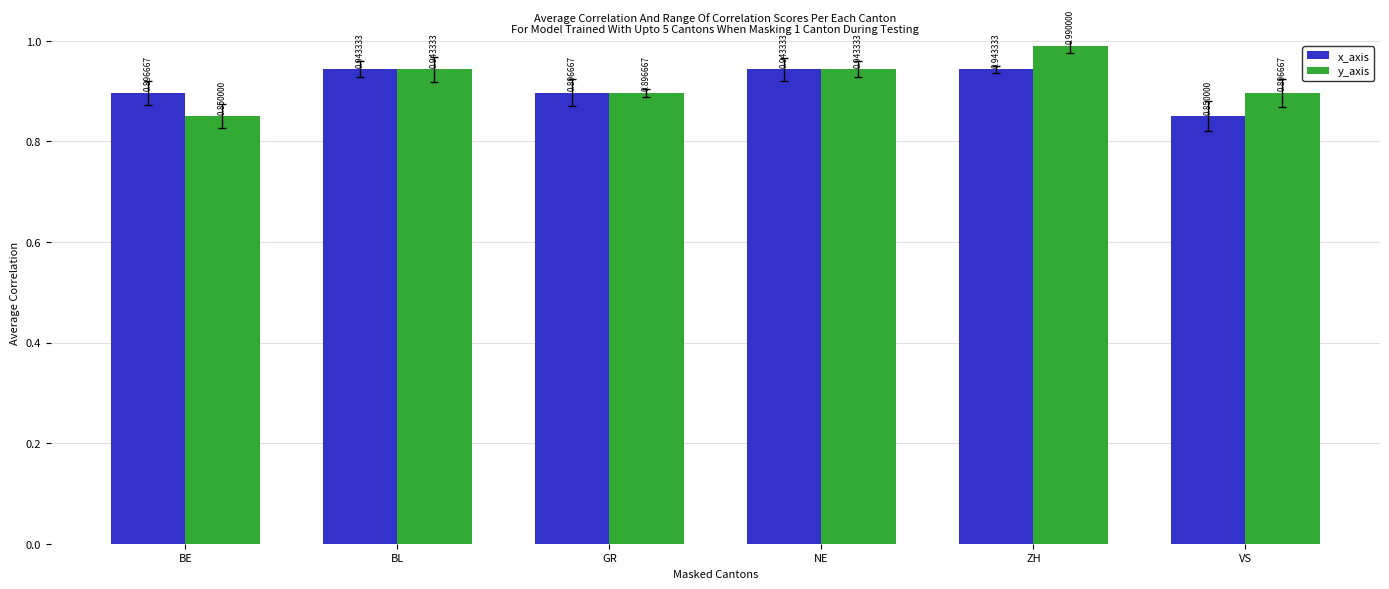

What is the label of the 4th bar from the left?

NE